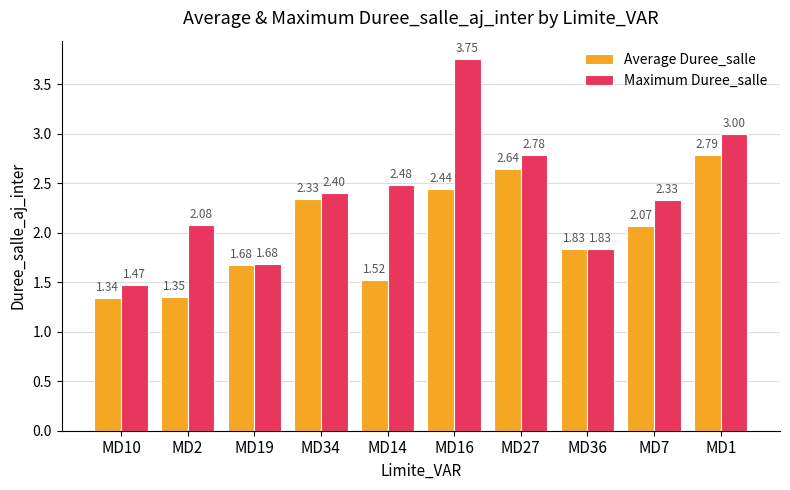

List the series in order of their overall mean, lowest first.

Average Duree_salle, Maximum Duree_salle